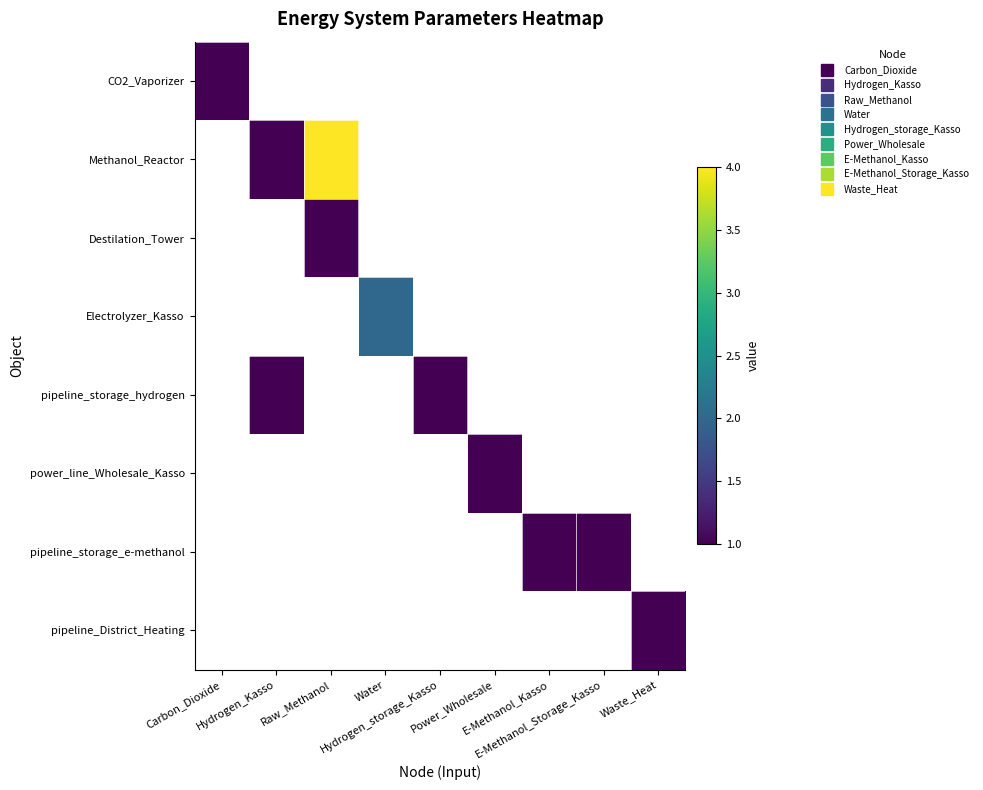

Is it true that pipeline_storage_e-methanol equals 1.0 at E-Methanol_Storage_Kasso?

True